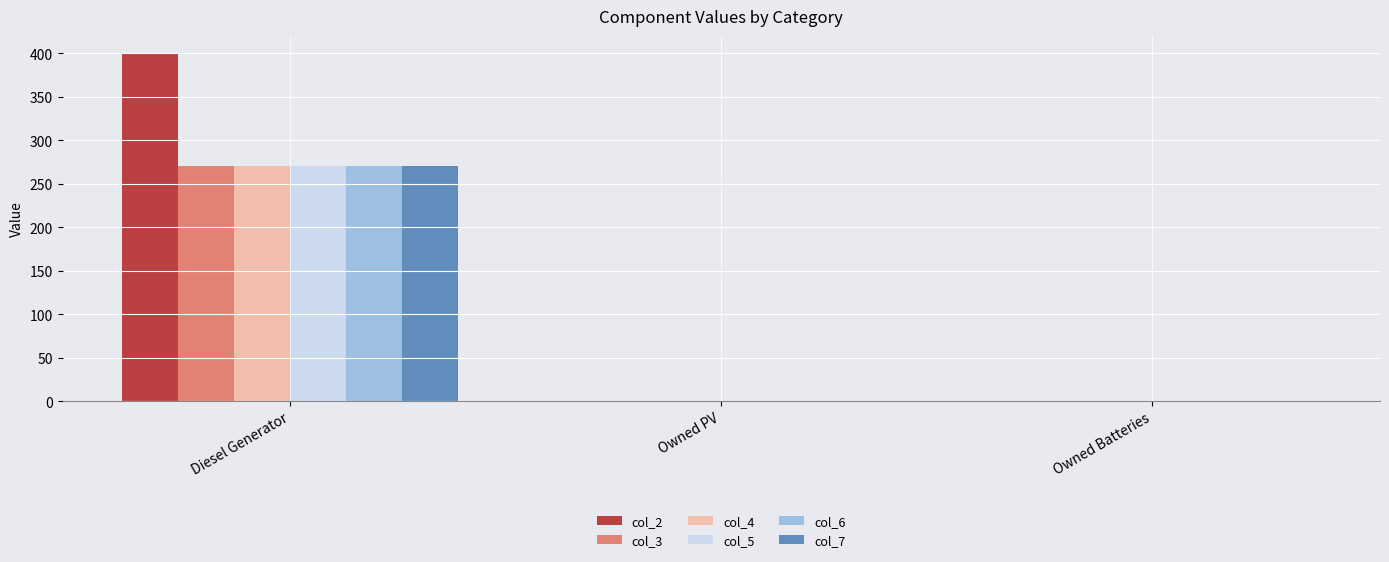

What is the sum of all col_5 values?

271